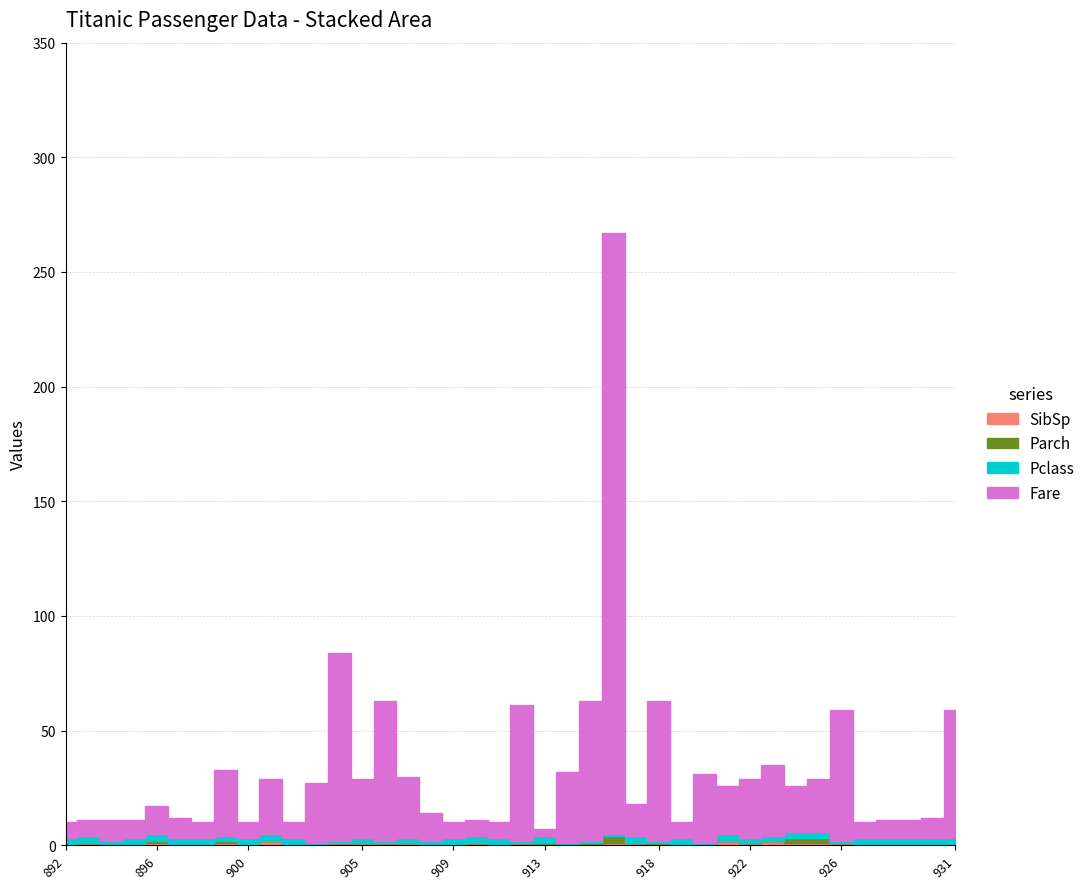

What is the average value of the Pclass series?

2